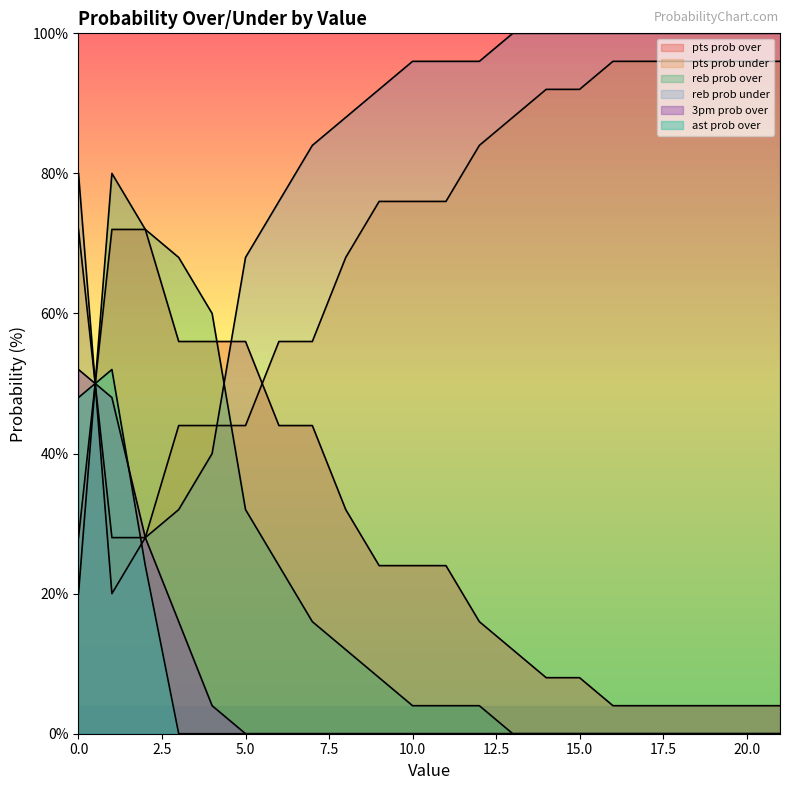

Where is pts prob over nearest to the value 38?

6